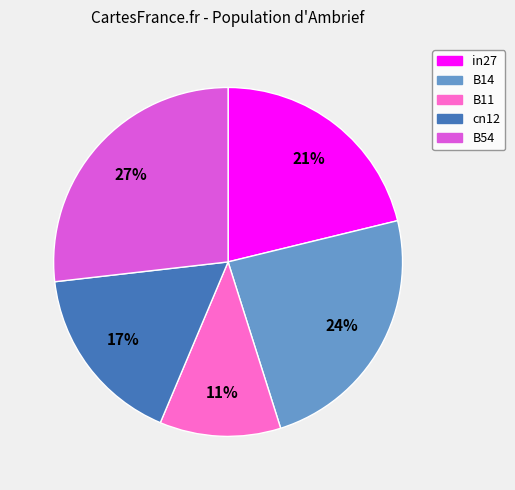

Which category has the biggest portion of the pie?

B54